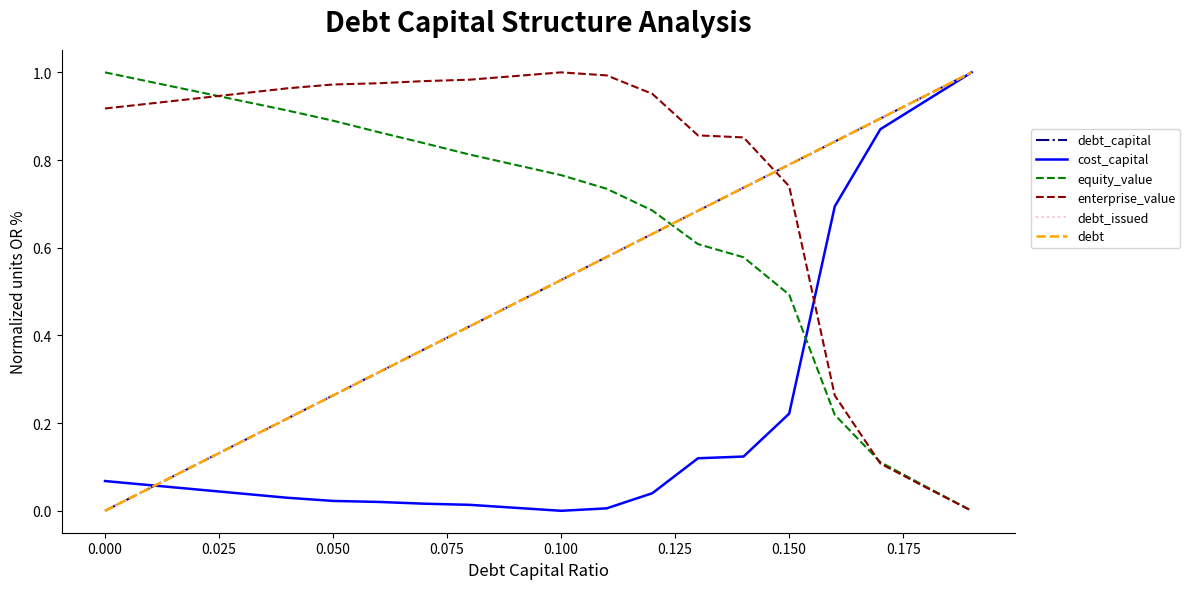

What is the average value of the debt_capital series?

0.5